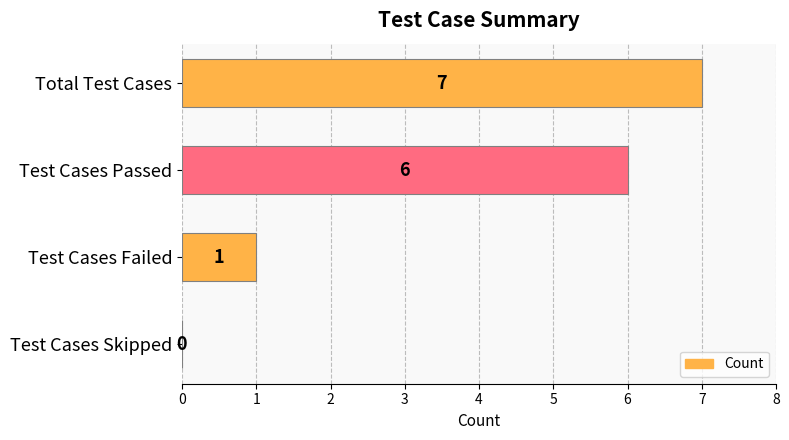

What is the maximum value shown in the chart?

7